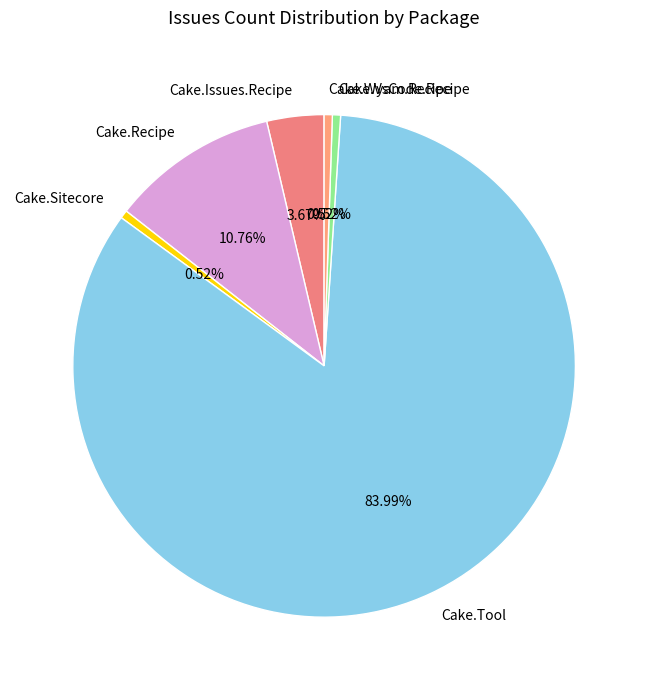

What percentage is the Cake.Wyam.Recipe slice, to the nearest percent?

1%